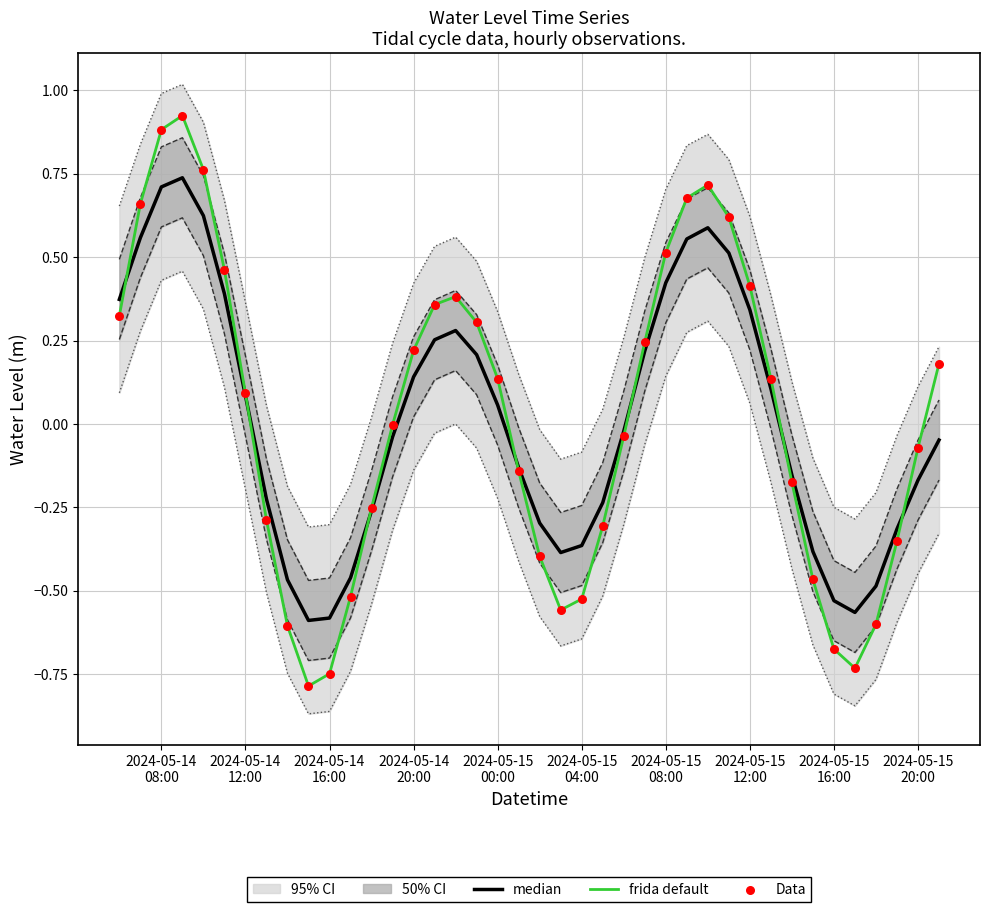

At how many categories does at least one series exceed 0?

20